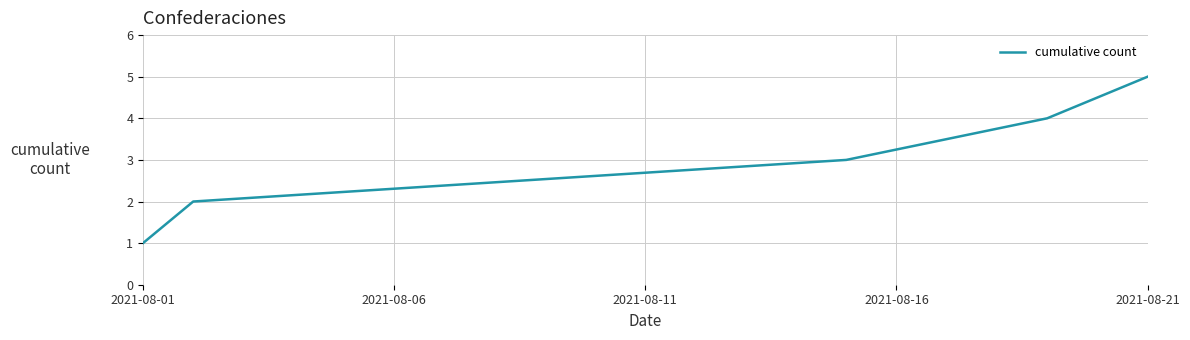

What is the greatest value displayed?

5